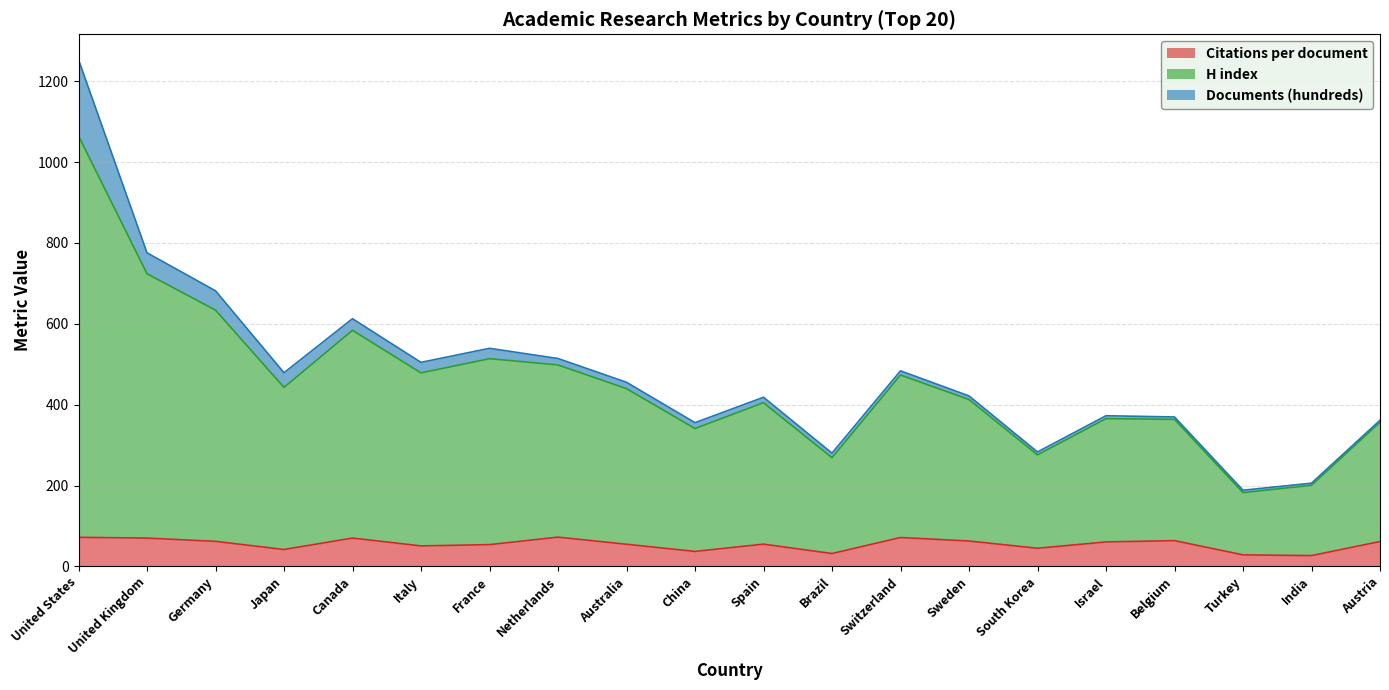

What is the highest value of the Citations per document series?

72.3